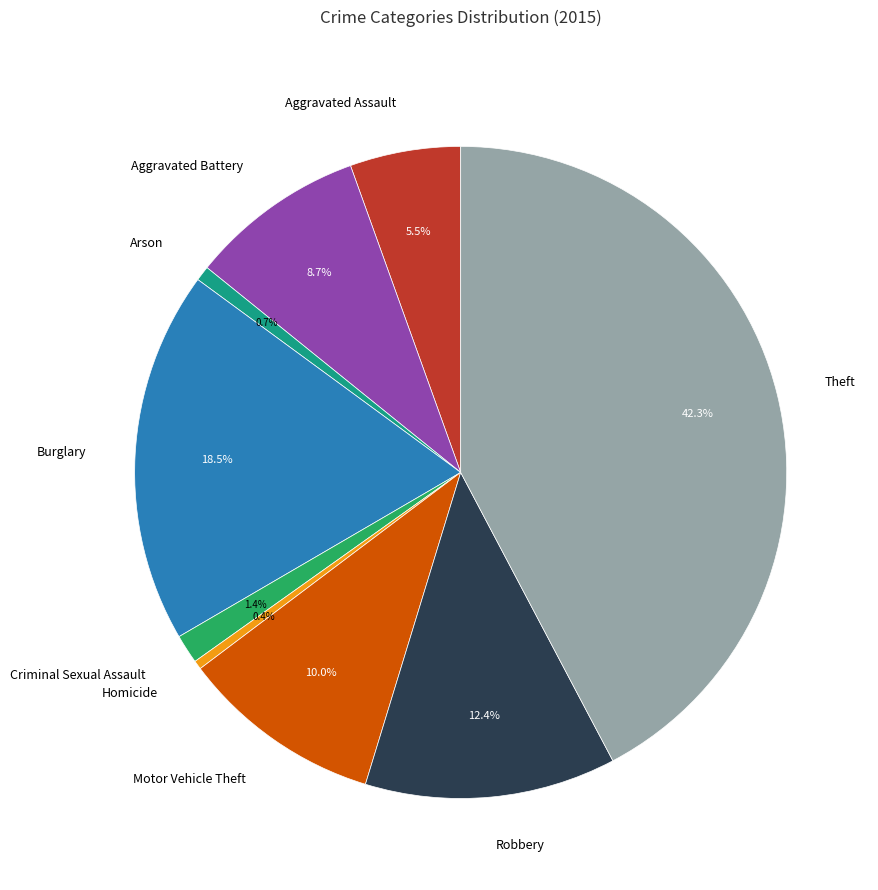

Is it true that Criminal Sexual Assault is 14% of the pie?

False